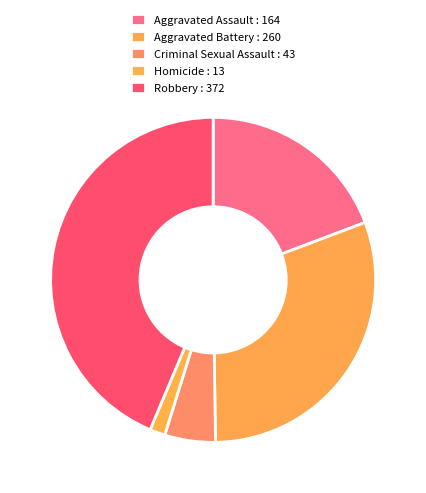

What is the smallest slice in the pie chart?

Homicide